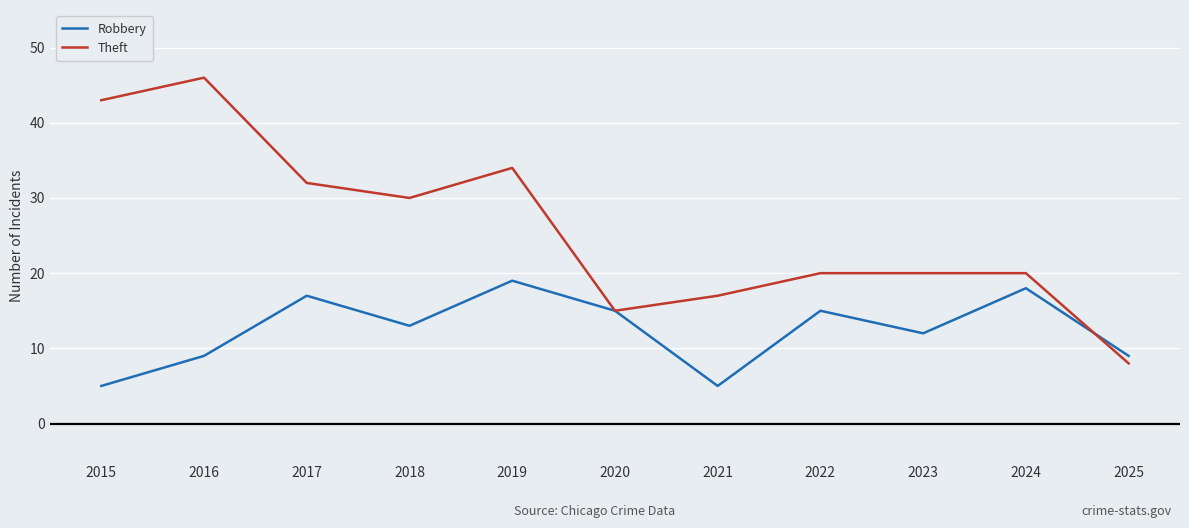

What is the total value across all series at 2020?

30